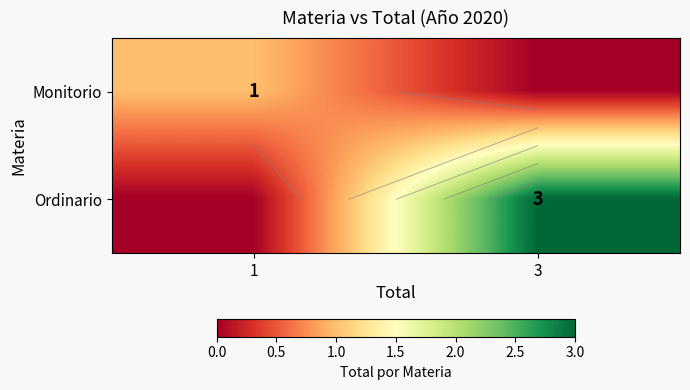

Which category has the lowest value in the Monitorio series?

3